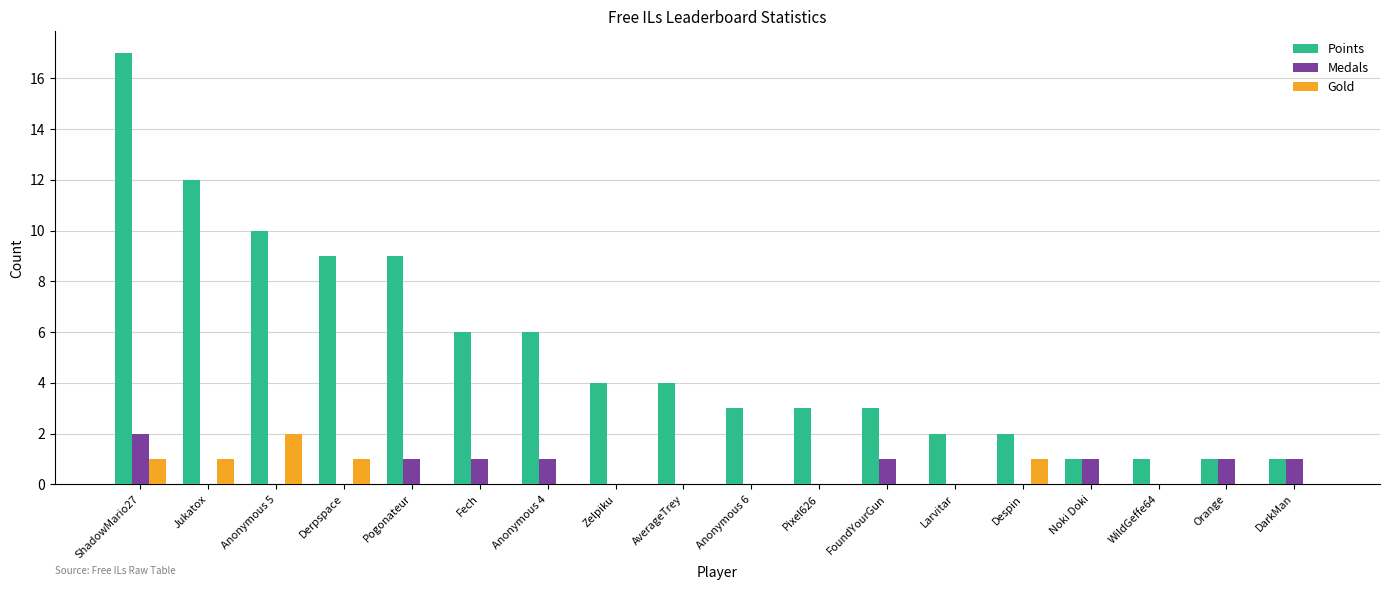

At which category does the chart reach its peak across all series?

ShadowMario27